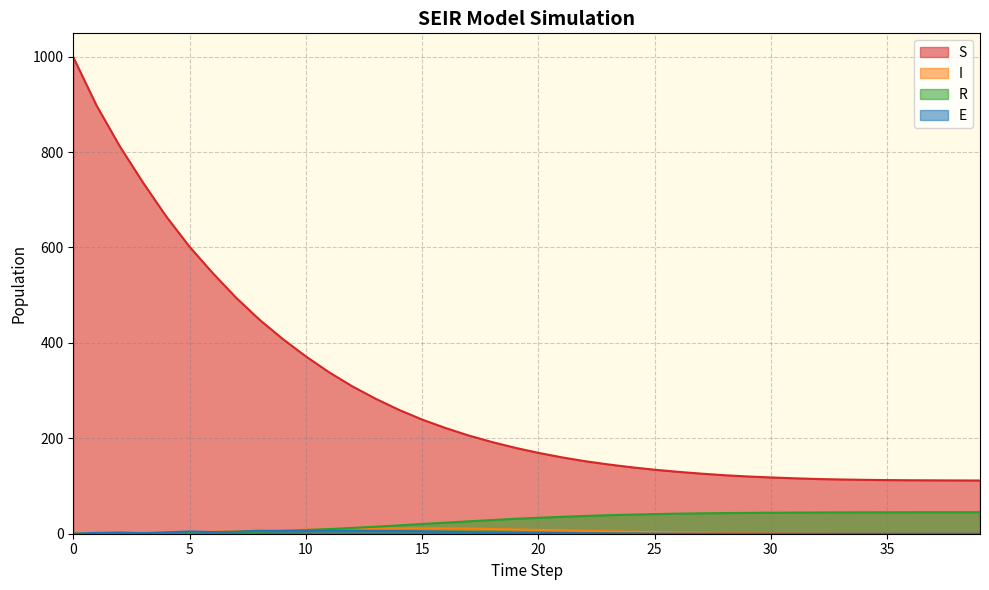

The value of I at 35 is 0.1. True or false?

False